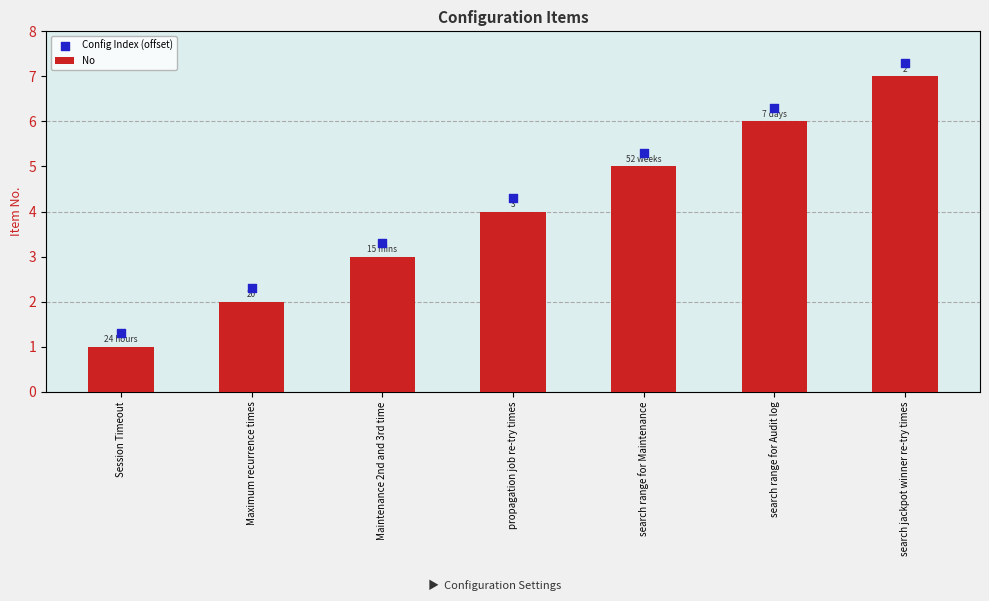

What is the total value across all series at search range for Audit log?

12.3